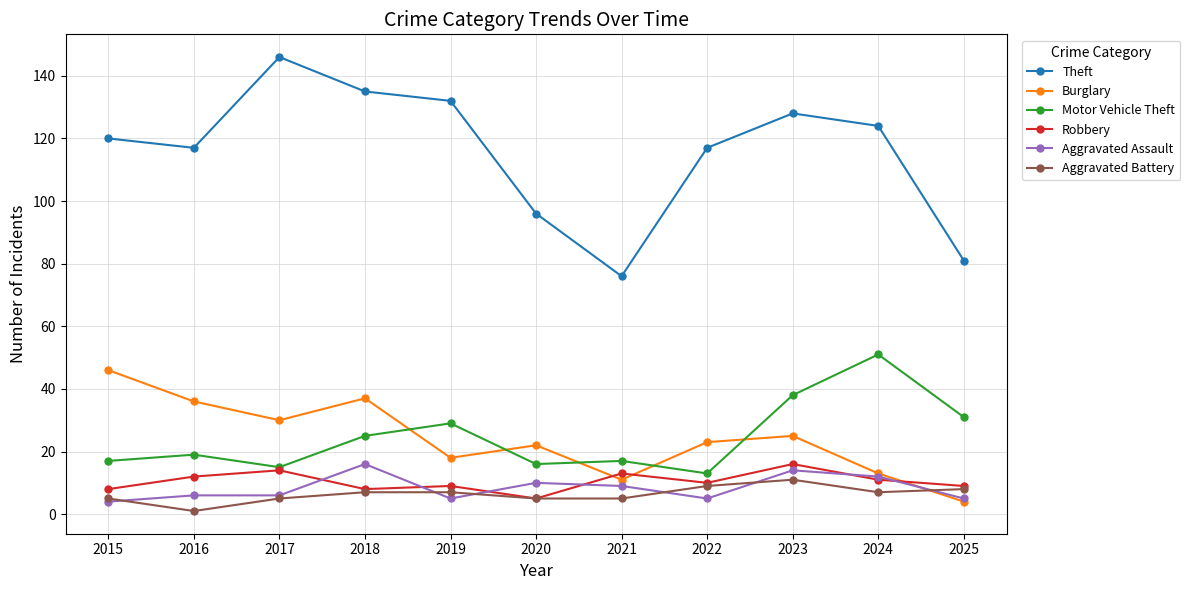

True or false: Motor Vehicle Theft has more than 2 points higher than both neighbors.

True